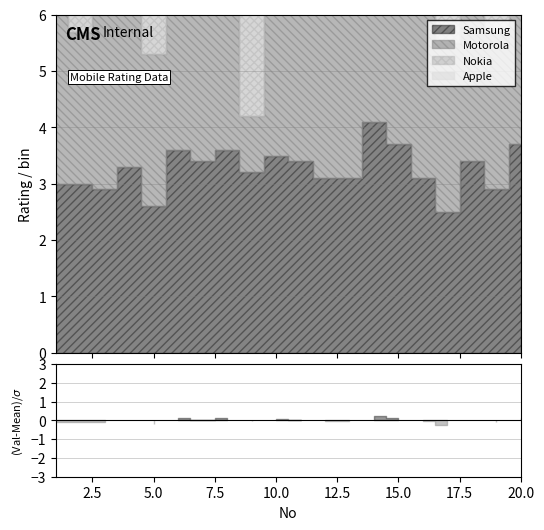

What are all the series names shown in the legend?

Samsung, Motorola, Nokia, Apple